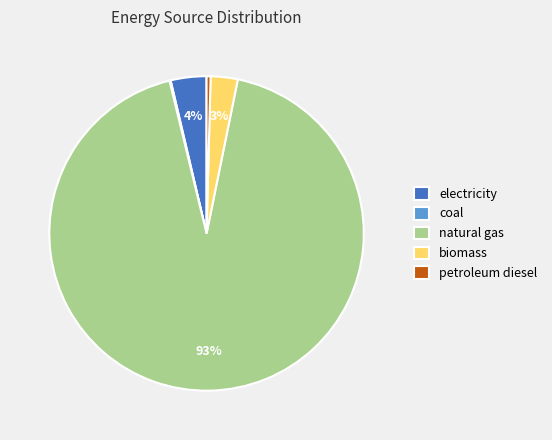

What is the largest slice in the pie chart?

natural gas